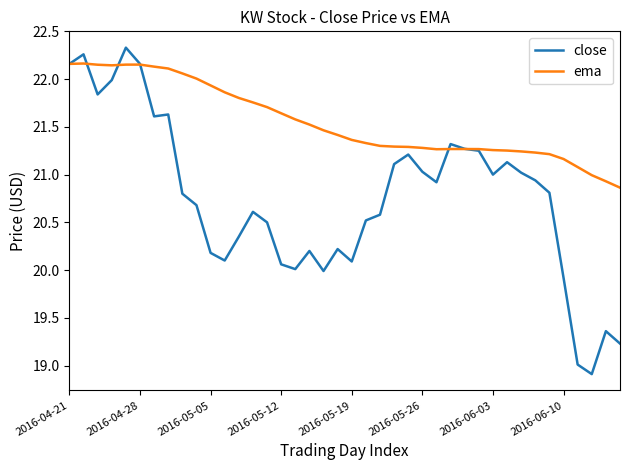

In close, how many points are higher than both neighbors (excluding endpoints)?

10